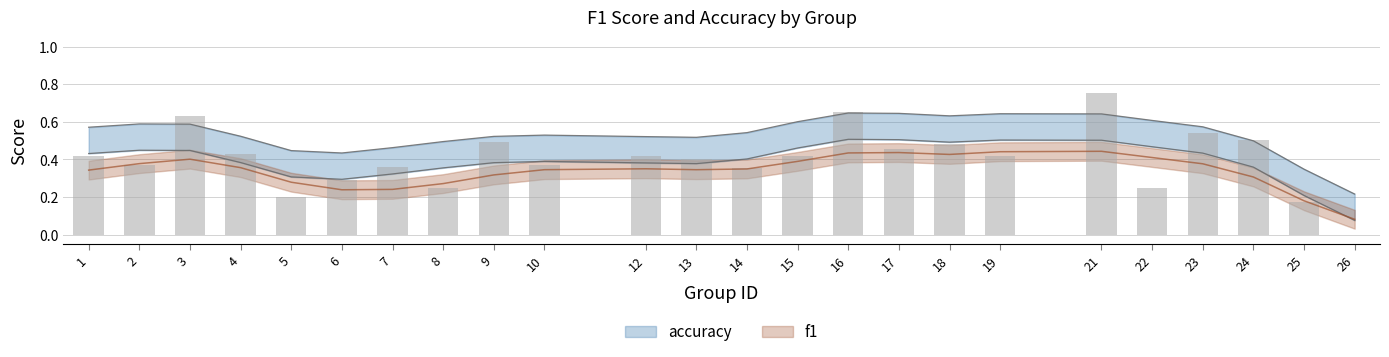

Reading left to right, what are all the values shown in this chart?

0.4	0.4	0.6	0.4	0.2	0.3	0.4	0.2	0.5	0.4	0.4	0.4	0.4	0.4	0.7	0.5	0.5	0.4	0.8	0.2	0.5	0.5	0.2	0.0